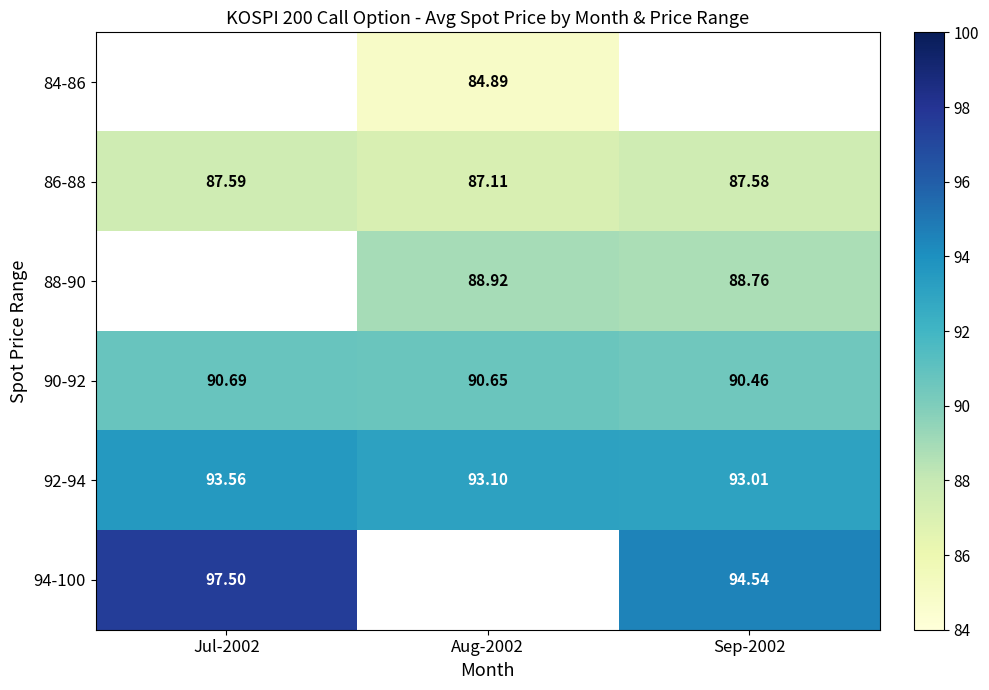

Between Sep-2002 and Jul-2002, which is larger?

Jul-2002